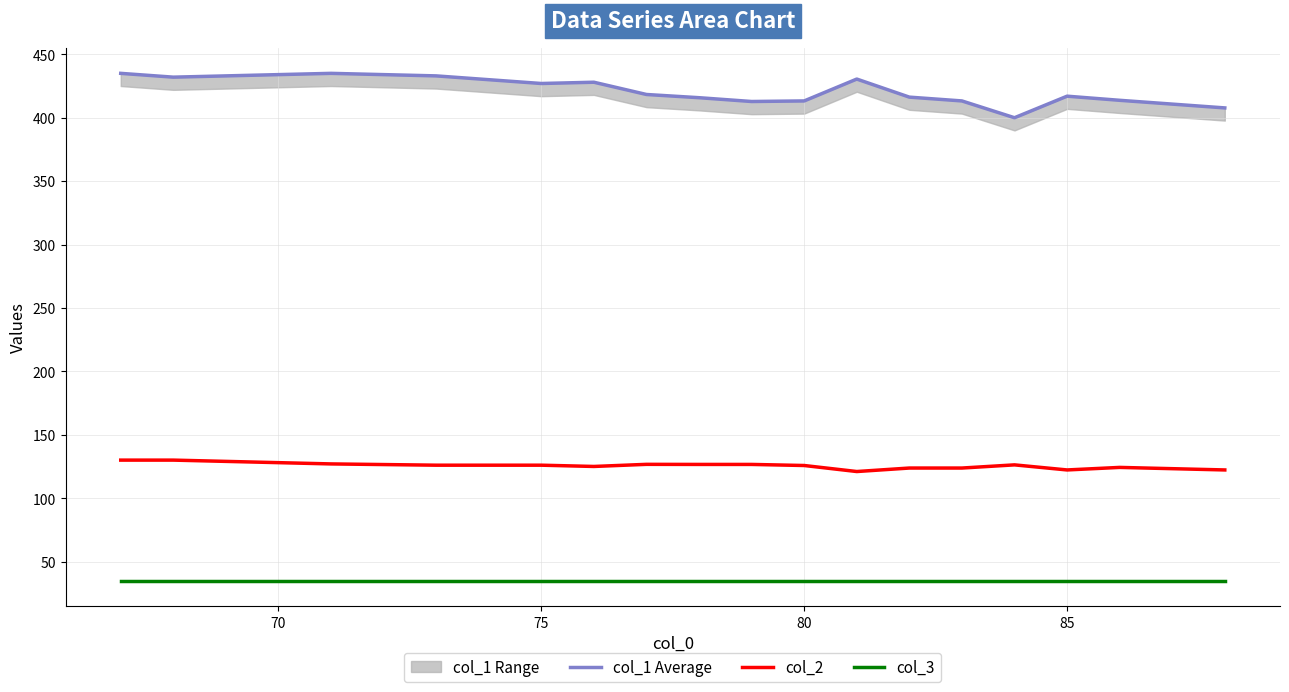

What is the maximum value for col_1 Average?

435.0